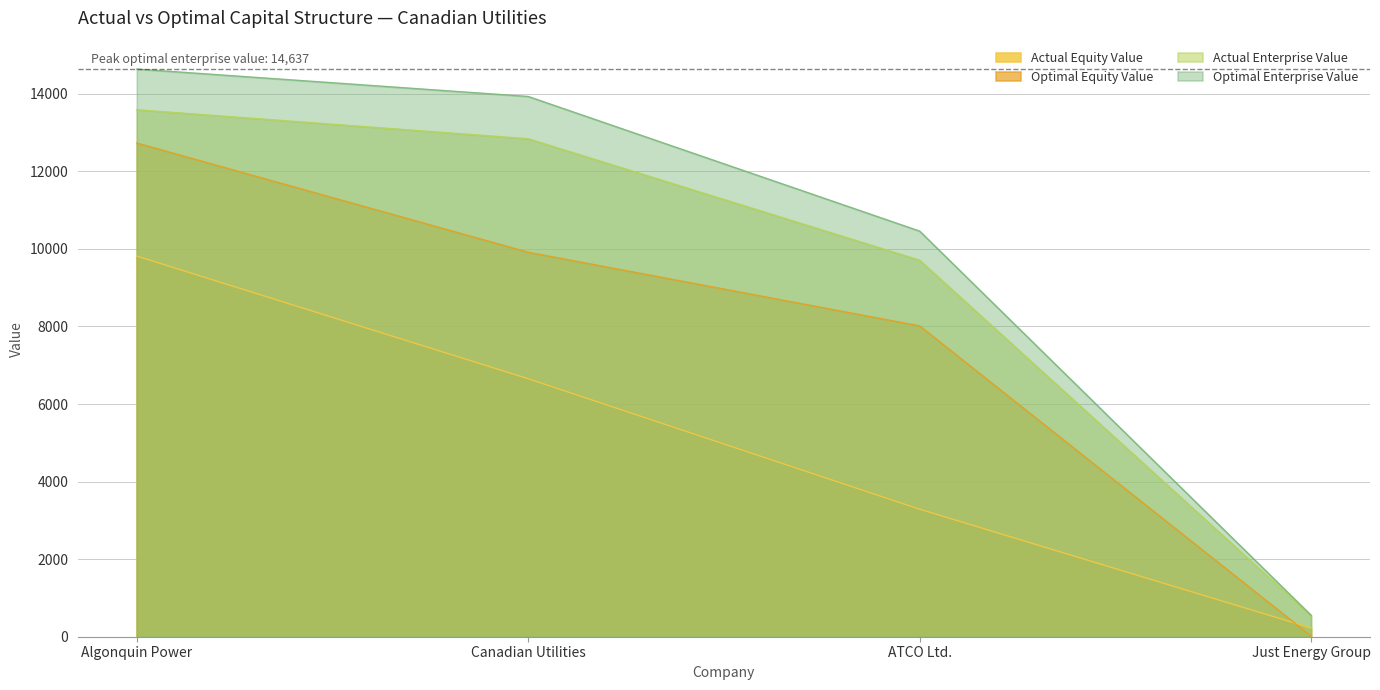

Where does the actual_enterprise_value series first go above 12840?

Algonquin Power